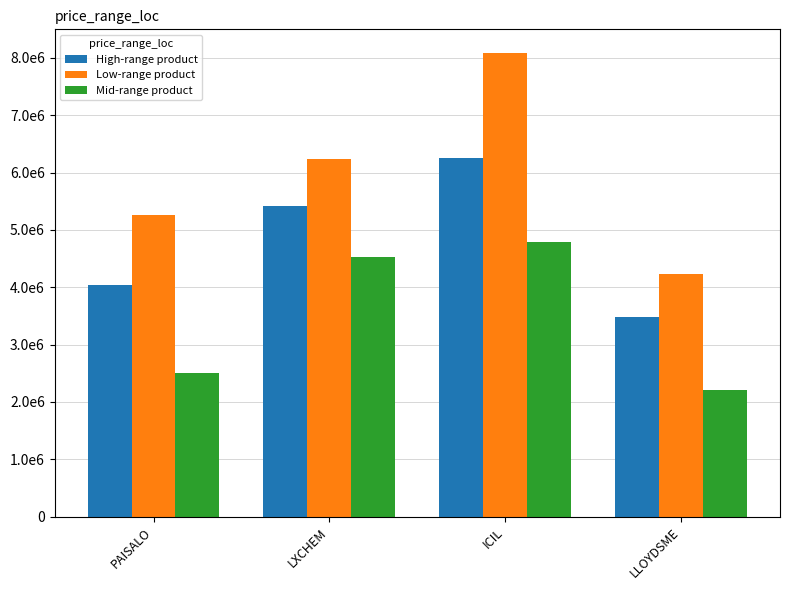

Reading left to right, transcribe all the data shown in this chart.

High-range product: PAISALO=4041588	LXCHEM=5407489	ICIL=6248923	LLOYDSME=3474672
Low-range product: PAISALO=5265131	LXCHEM=6238938	ICIL=8091851	LLOYDSME=4230808
Mid-range product: PAISALO=2503862	LXCHEM=4525214	ICIL=4795366	LLOYDSME=2216523